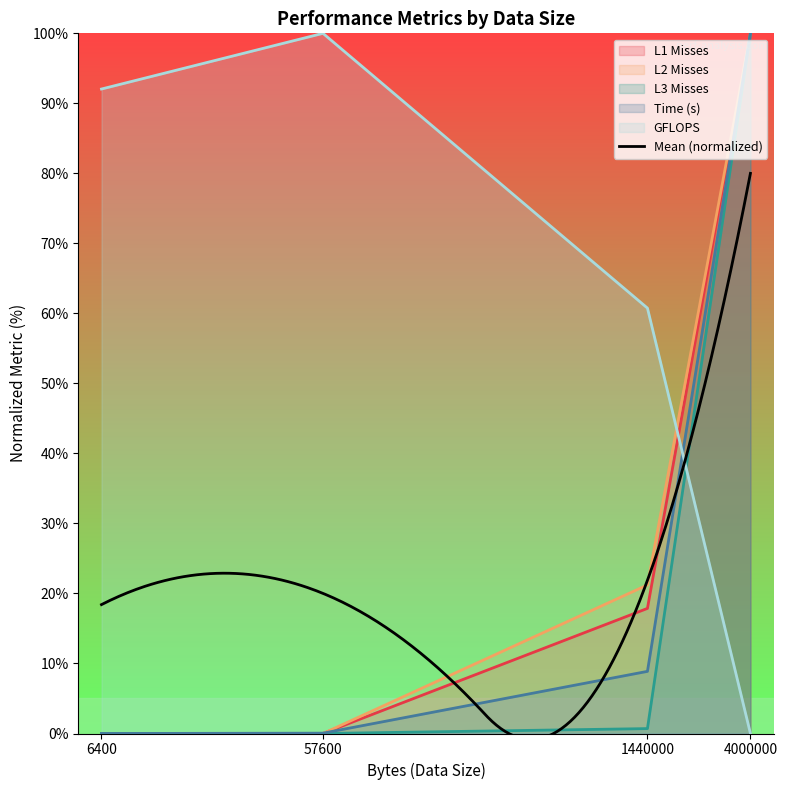

At which category is the sum across all series the highest?

4000000